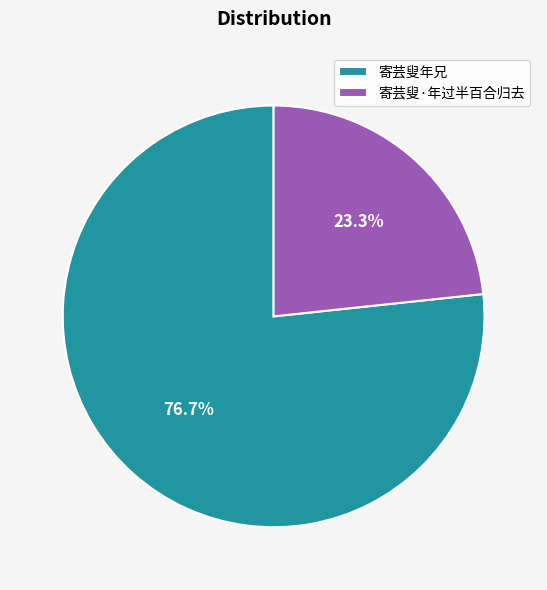

Count the number of slices in the pie.

2